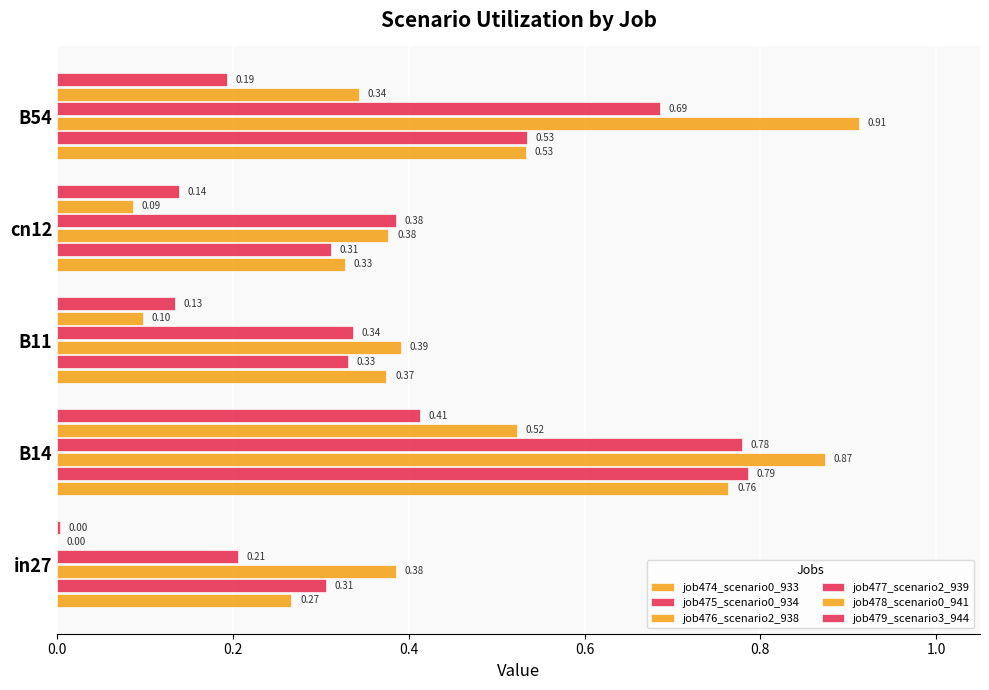

How many categories are shown in the chart?

5